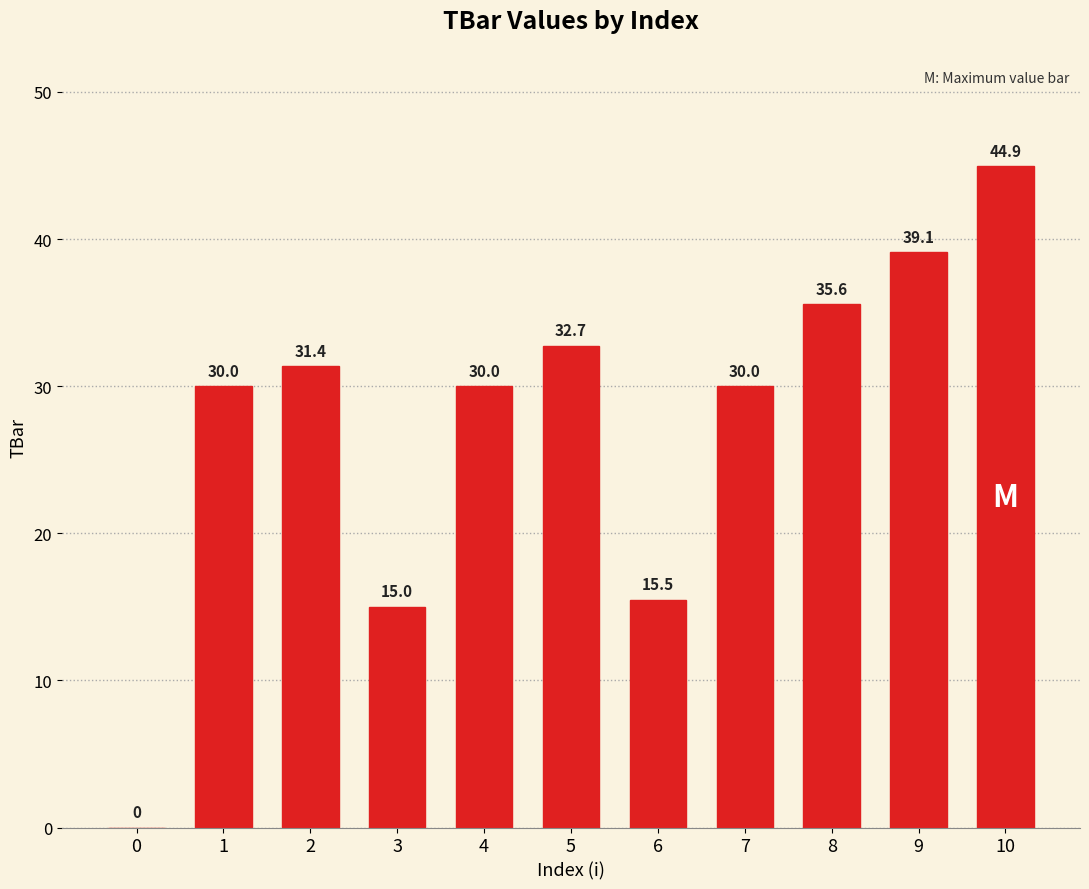

How many positive values are there?

10